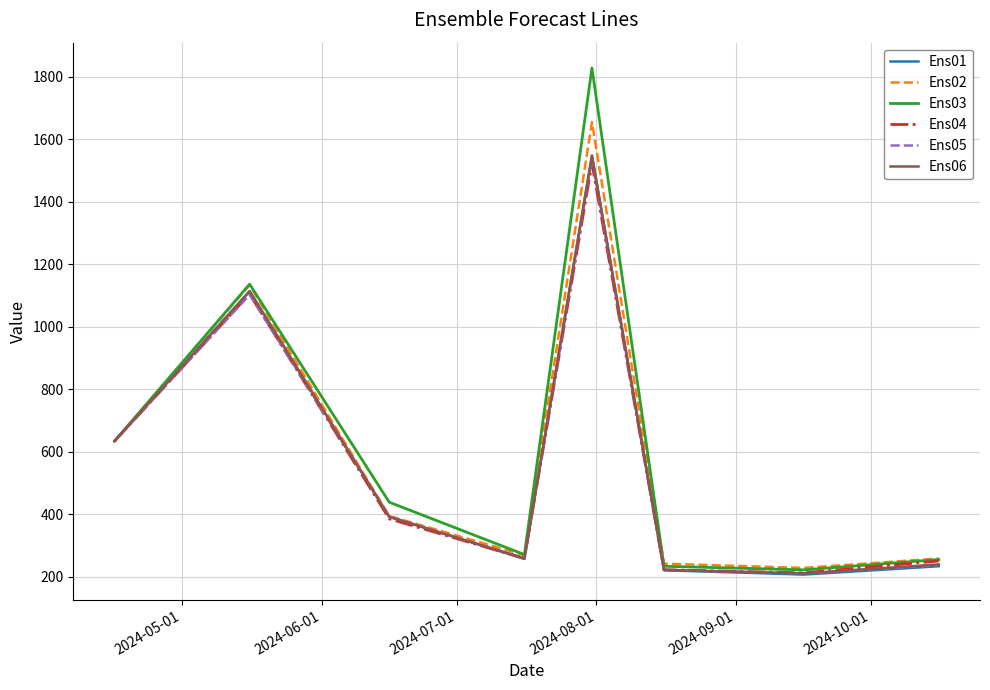

What is the highest value of the Ens02 series?

1654.2